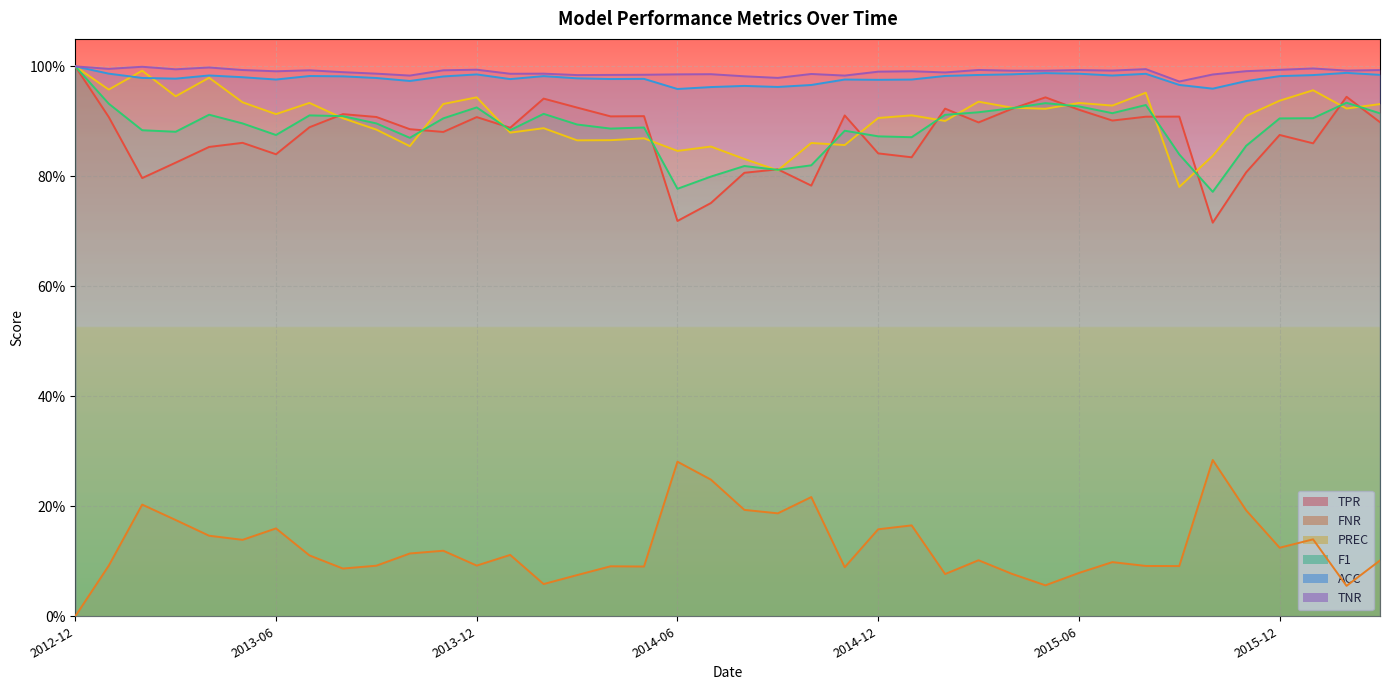

Reading right to left, what are all the values shown in this chart?

TPR: 0.9	0.9	0.9	0.9	0.8	0.7	0.9	0.9	0.9	0.9	0.9	0.9	0.9	0.9	0.8	0.8	0.9	0.8	0.8	0.8	0.8	0.7	0.9	0.9	0.9	0.9	0.9	0.9	0.9	0.9	0.9	0.9	0.9	0.8	0.9	0.9	0.8	0.8	0.9	1.0
FNR: 0.1	0.1	0.1	0.1	0.2	0.3	0.1	0.1	0.1	0.1	0.1	0.1	0.1	0.1	0.2	0.2	0.1	0.2	0.2	0.2	0.2	0.3	0.1	0.1	0.1	0.1	0.1	0.1	0.1	0.1	0.1	0.1	0.1	0.2	0.1	0.1	0.2	0.2	0.1	0.0
PREC: 0.9	0.9	1.0	0.9	0.9	0.8	0.8	1.0	0.9	0.9	0.9	0.9	0.9	0.9	0.9	0.9	0.9	0.9	0.8	0.8	0.9	0.8	0.9	0.9	0.9	0.9	0.9	0.9	0.9	0.9	0.9	0.9	0.9	0.9	0.9	1.0	0.9	1.0	1.0	1.0
F1: 0.9	0.9	0.9	0.9	0.9	0.8	0.8	0.9	0.9	0.9	0.9	0.9	0.9	0.9	0.9	0.9	0.9	0.8	0.8	0.8	0.8	0.8	0.9	0.9	0.9	0.9	0.9	0.9	0.9	0.9	0.9	0.9	0.9	0.9	0.9	0.9	0.9	0.9	0.9	1.0
ACC: 1.0	1.0	1.0	1.0	1.0	1.0	1.0	1.0	1.0	1.0	1.0	1.0	1.0	1.0	1.0	1.0	1.0	1.0	1.0	1.0	1.0	1.0	1.0	1.0	1.0	1.0	1.0	1.0	1.0	1.0	1.0	1.0	1.0	1.0	1.0	1.0	1.0	1.0	1.0	1.0
TNR: 1.0	1.0	1.0	1.0	1.0	1.0	1.0	1.0	1.0	1.0	1.0	1.0	1.0	1.0	1.0	1.0	1.0	1.0	1.0	1.0	1.0	1.0	1.0	1.0	1.0	1.0	1.0	1.0	1.0	1.0	1.0	1.0	1.0	1.0	1.0	1.0	1.0	1.0	1.0	1.0